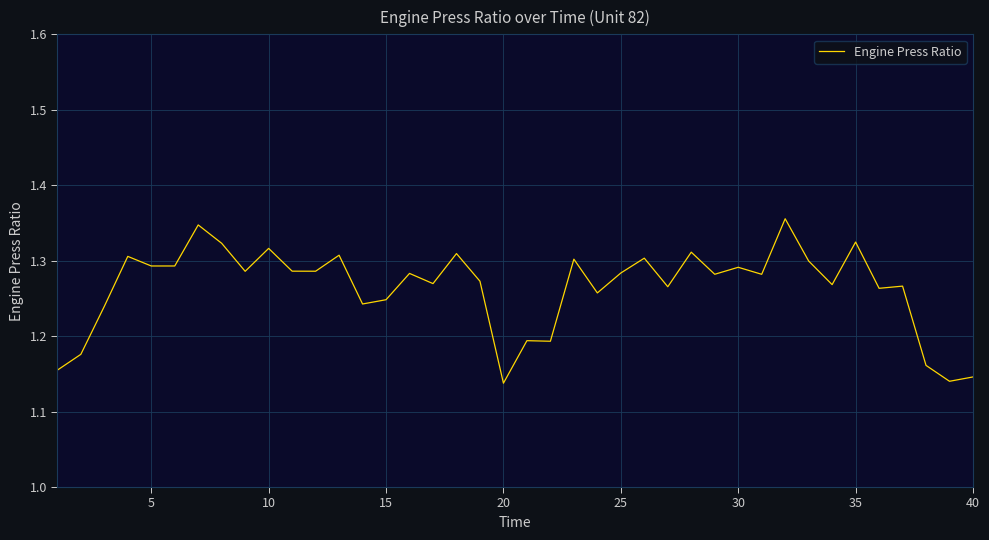

Does the chart display data point markers on the line(s)?

No